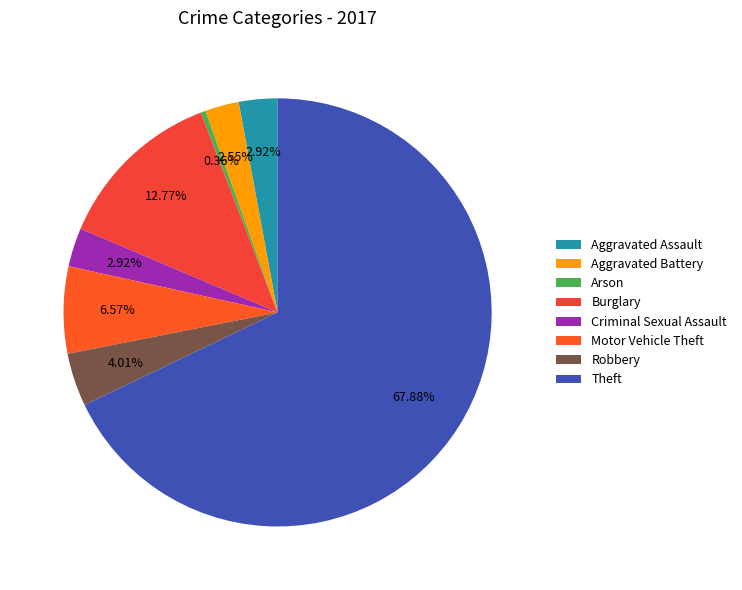

What percentage is the Motor Vehicle Theft slice, to the nearest percent?

7%